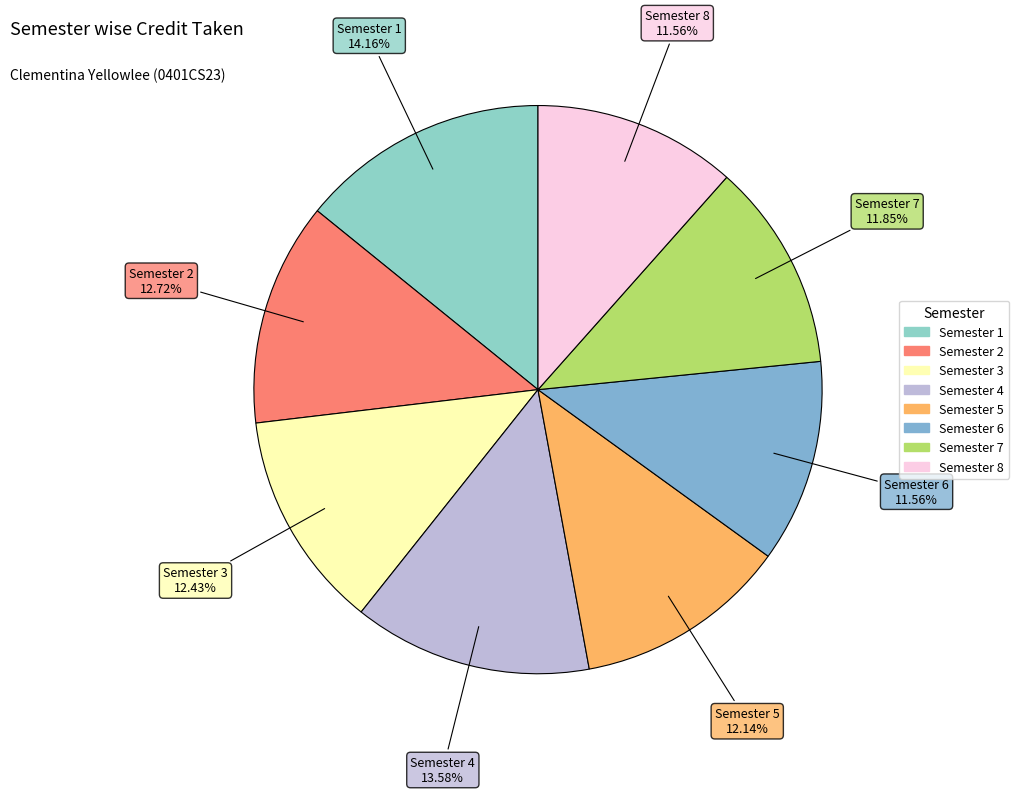

What is the largest slice in the pie chart?

Semester 1